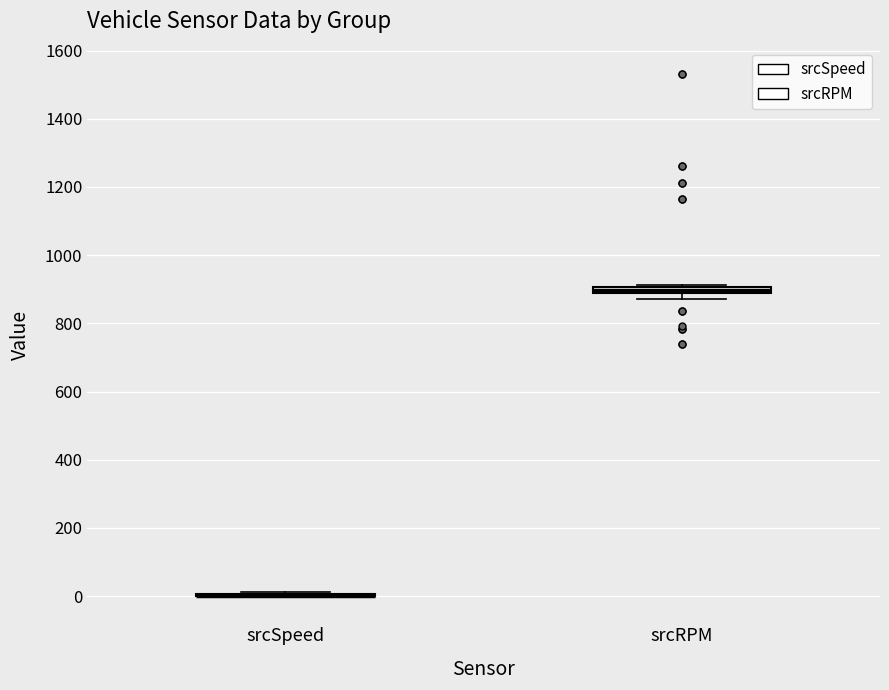

Where is the lower edge of the box for srcRPM on the y-axis? The values are not printed on the chart, so give them approximately, as read against the axis.

880